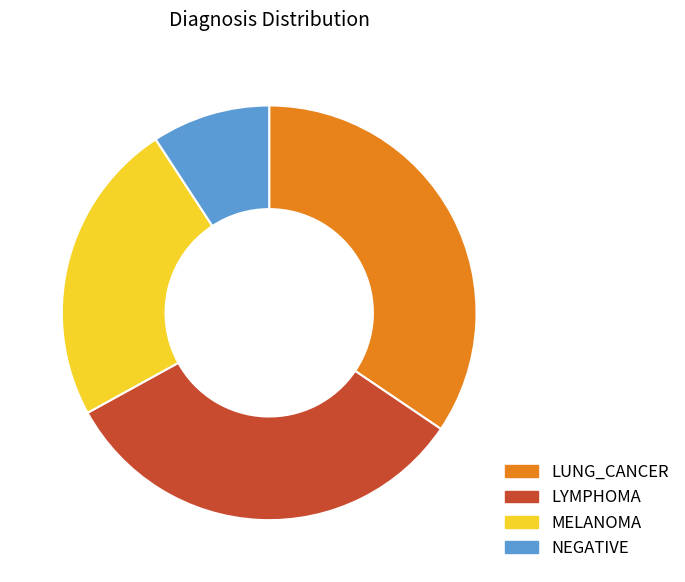

Rank the categories by value from highest to lowest.

LUNG_CANCER, LYMPHOMA, MELANOMA, NEGATIVE